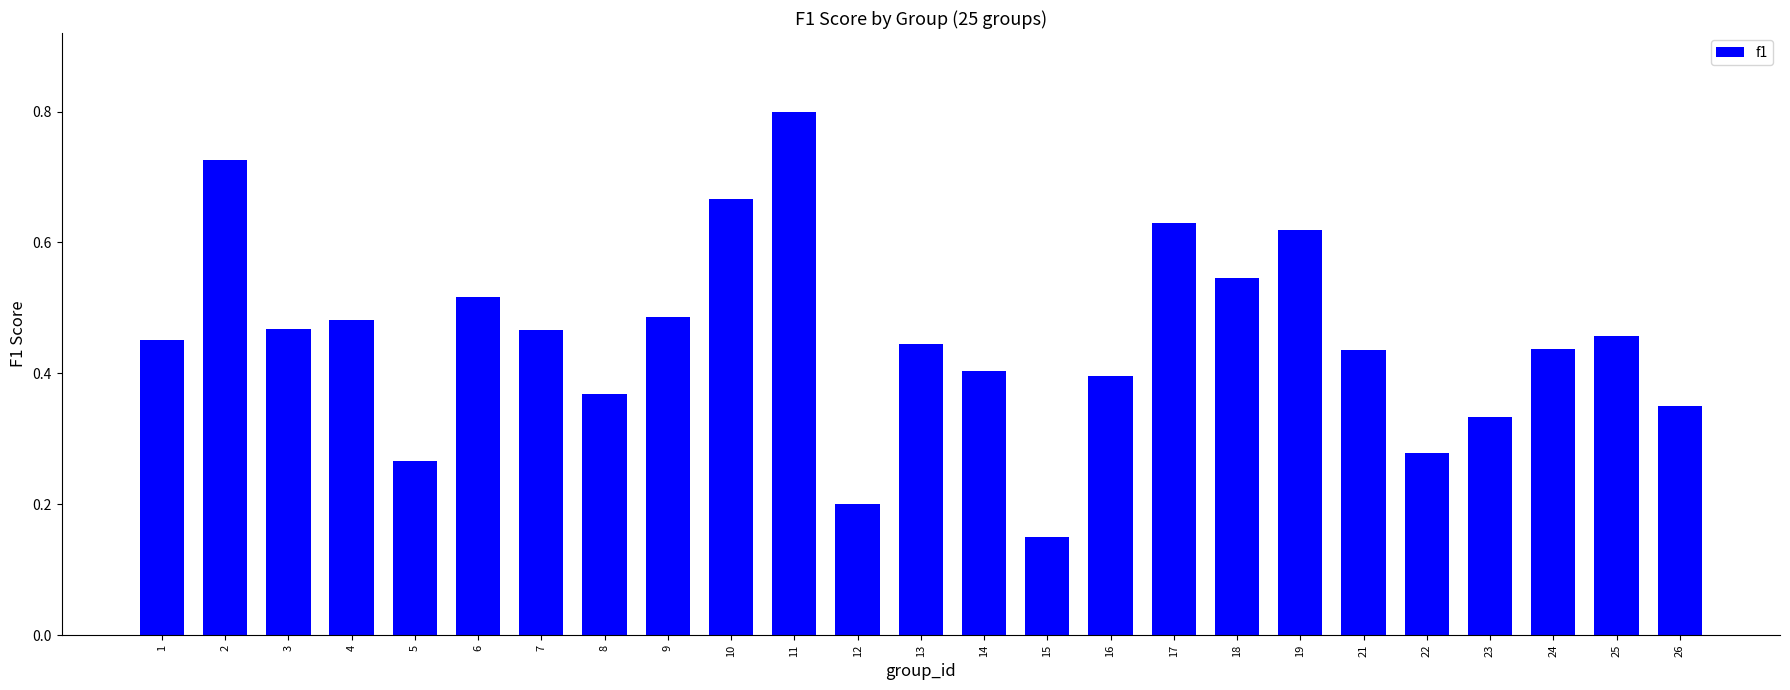

Which category has the lowest value across all series?

15